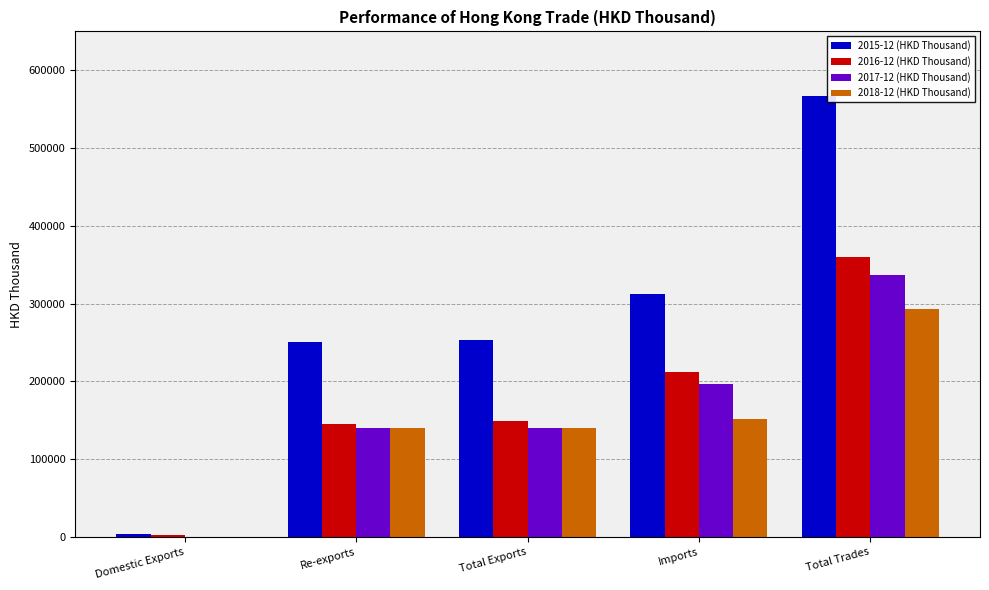

At which category is the sum across all series the highest?

Total Trades